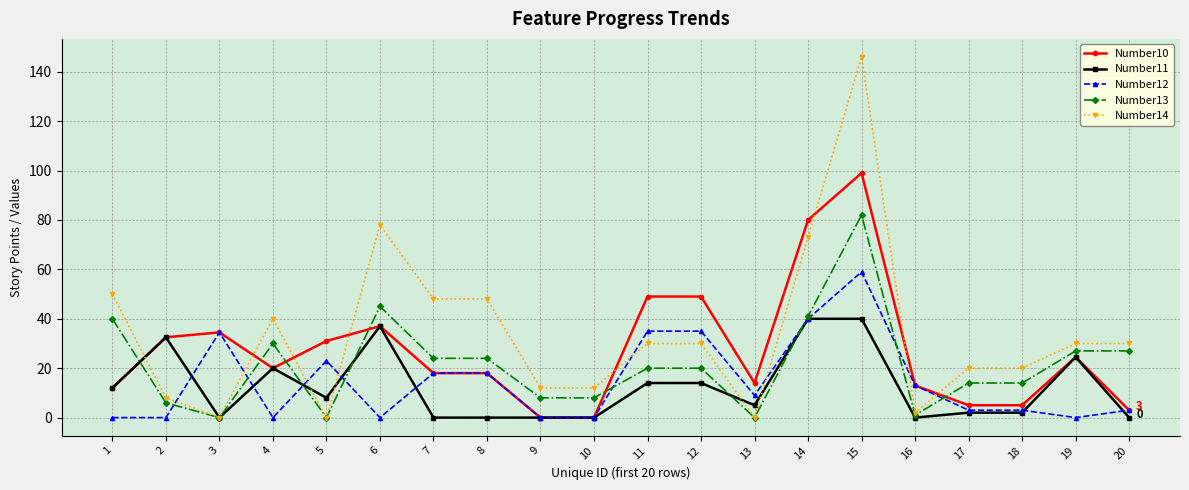

What is the sum of the Number14 values at 5 and 20?

30.0